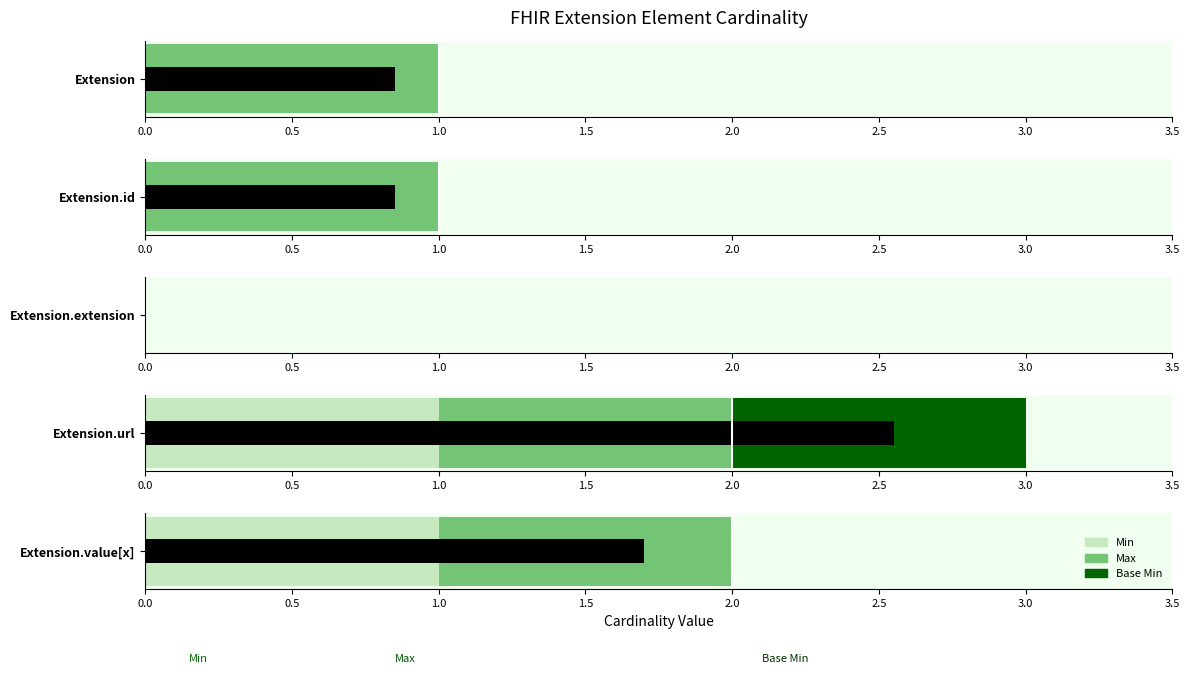

What is the label of the 2nd bar from the left?

Extension.id